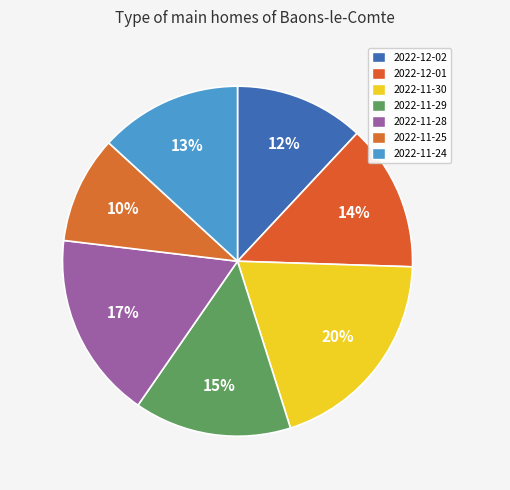

True or false: 2022-11-28 accounts for 17% of the total.

True